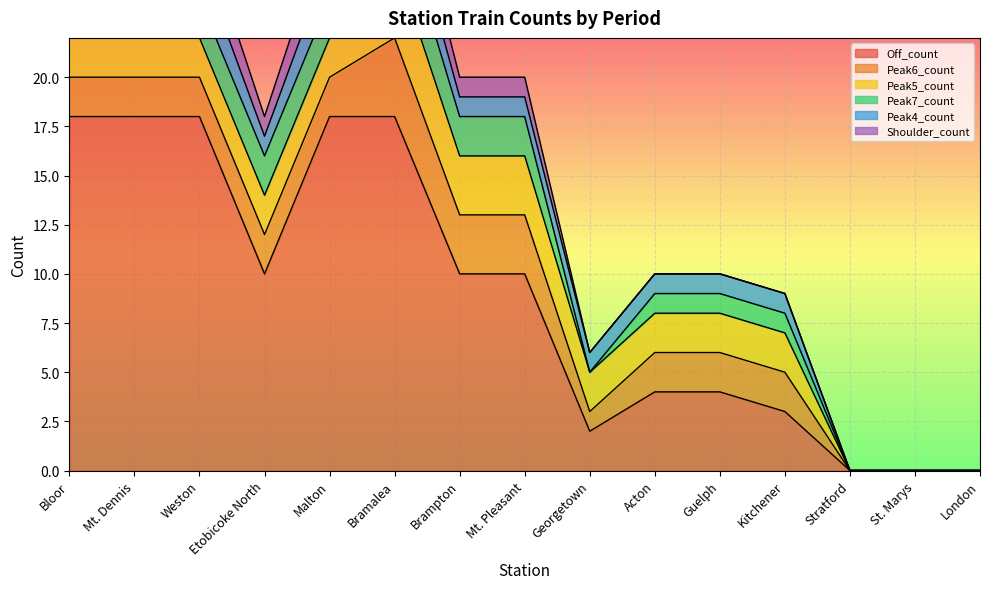

What is the average value of the Peak4_count series?

1